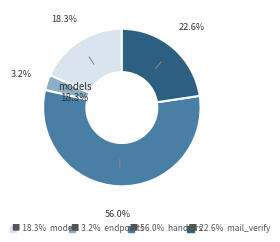

True or false: VerificationEndpoint accounts for 12% of the total.

False